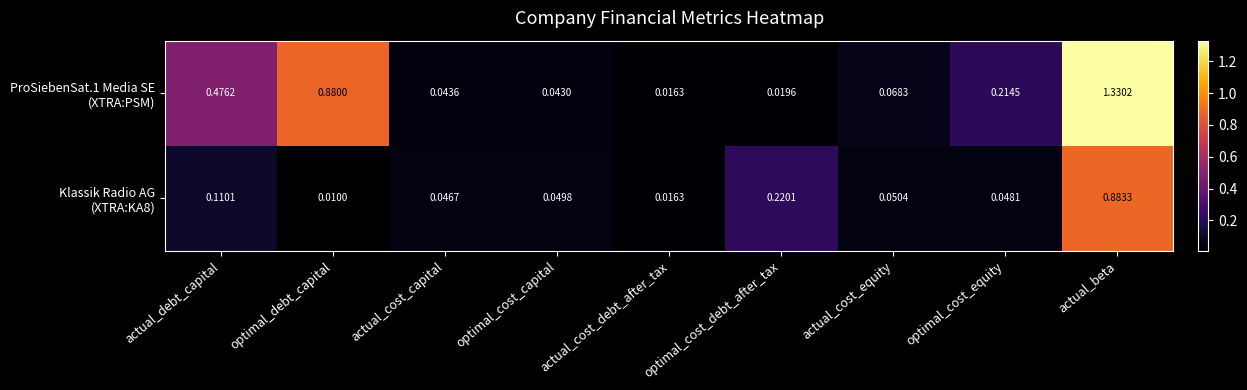

Which category has the highest value across all series?

actual_beta